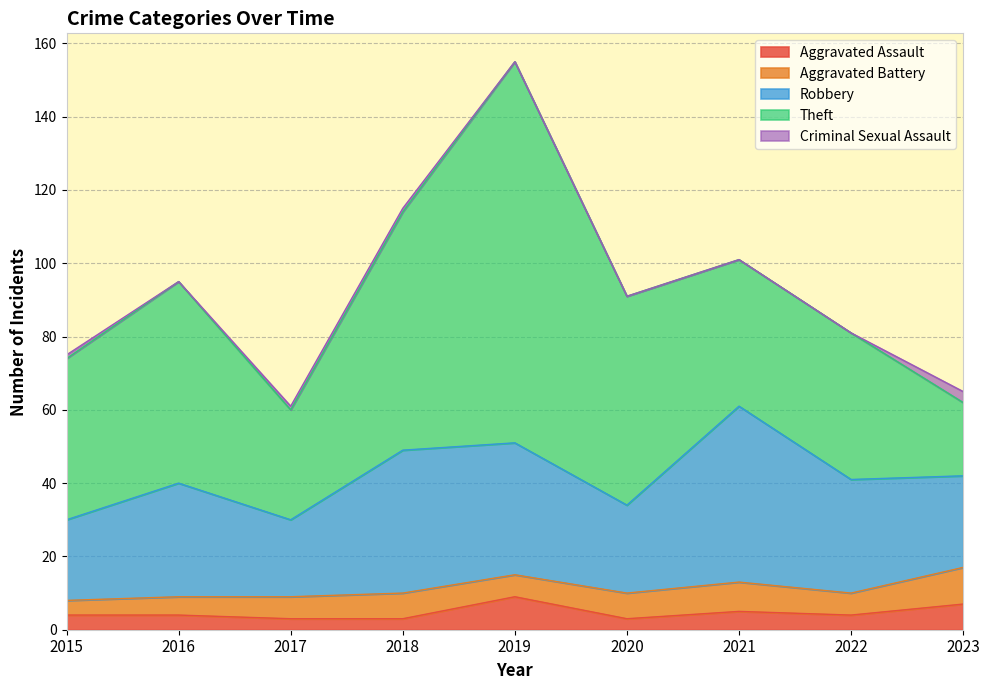

Where does the Robbery series first go above 31?

2018